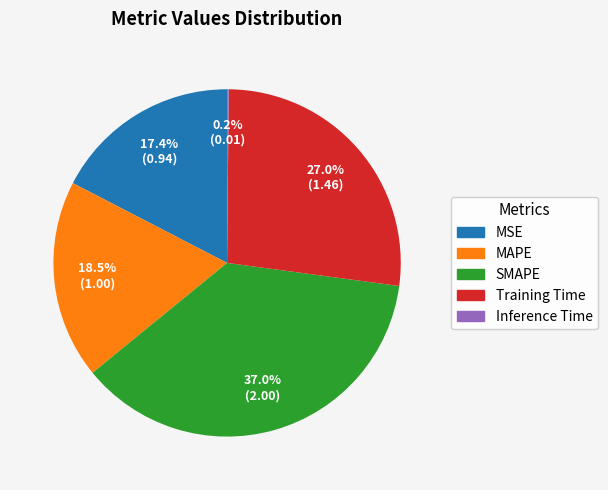

Which category has the biggest portion of the pie?

SMAPE